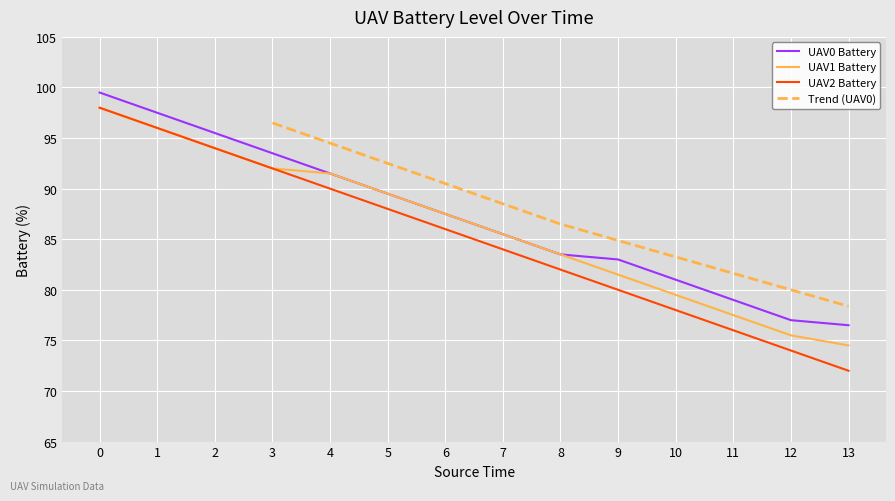

How many values in the UAV2 Battery series exceed 86?

6